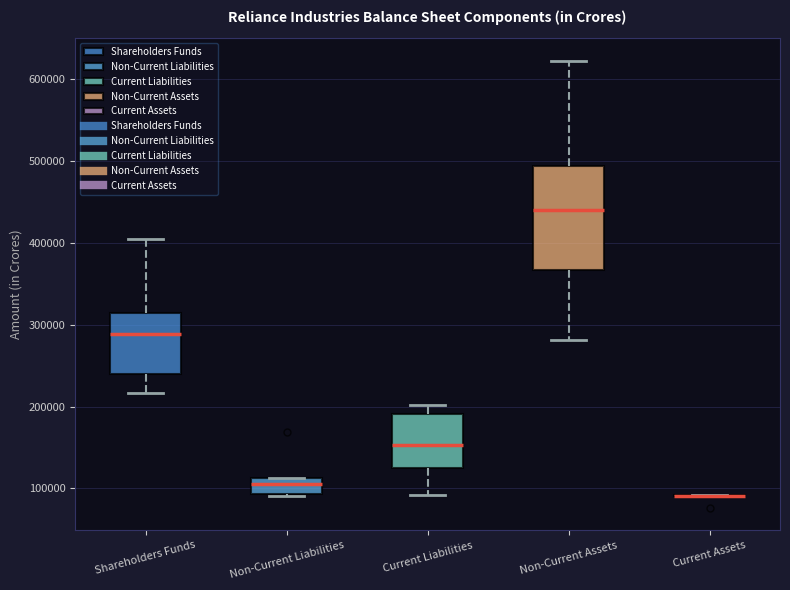

Where does the lower whisker of the box for Current Liabilities end on the y-axis? The values are not printed on the chart, so give them approximately, as read against the axis.

90000